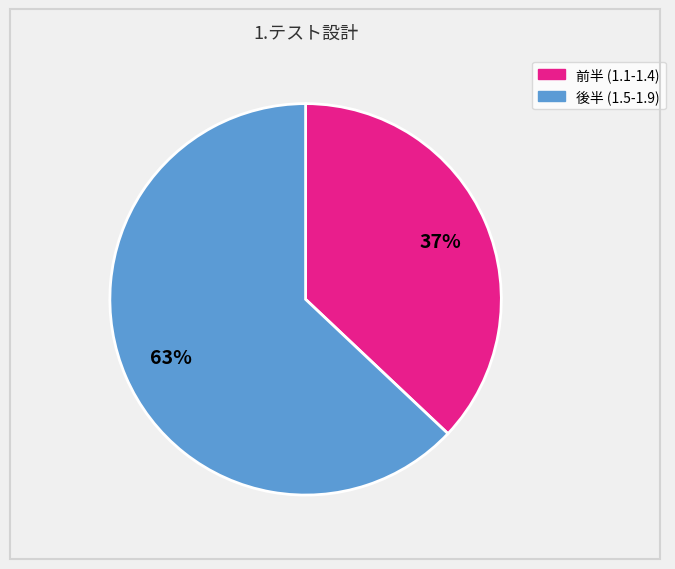

To the nearest percent, what is the difference between the largest and smallest slice percentages?

26%